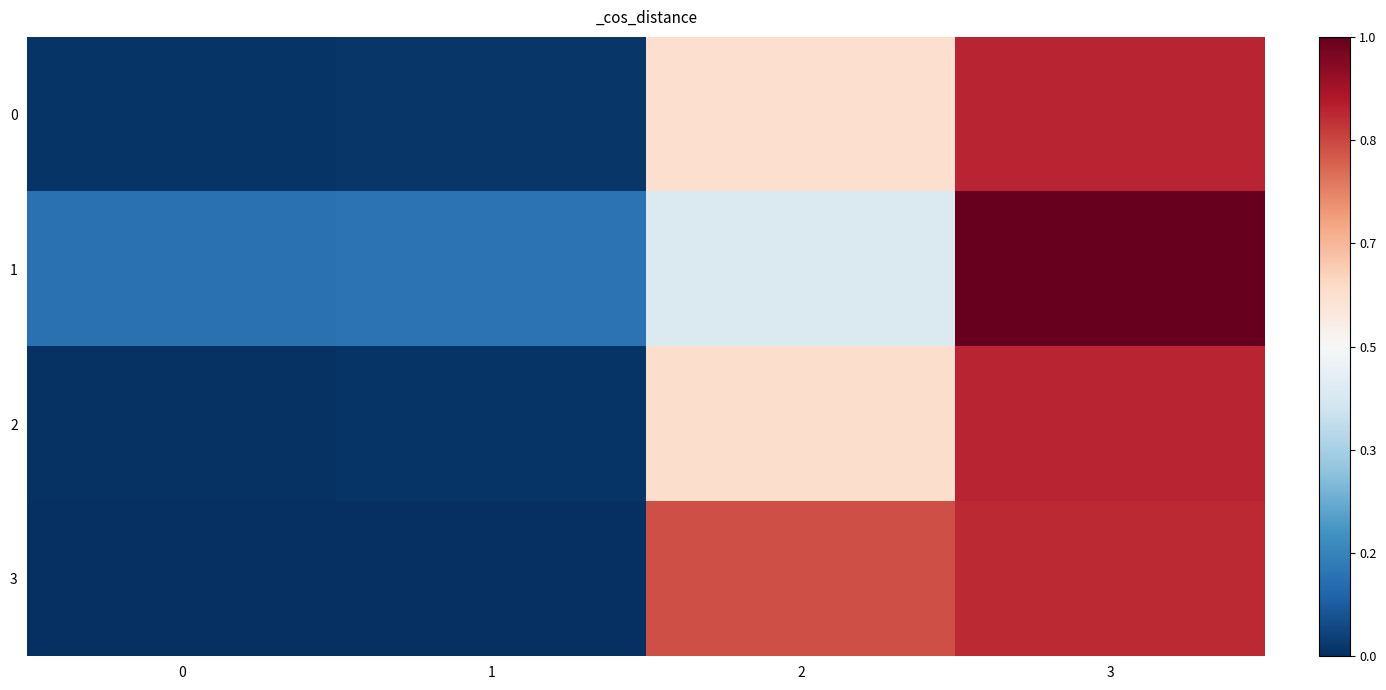

Between 0 and 2, which series saw the biggest shift?

3